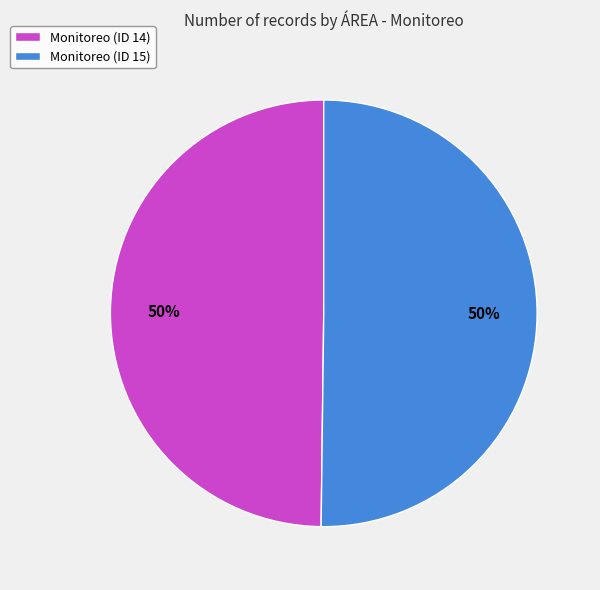

Combined, do Monitoreo (ID 15) and Monitoreo (ID 14) account for over 50%?

Yes